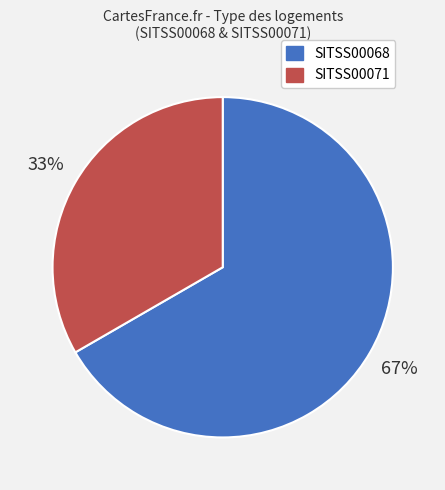

Which has a higher value, SITSS00068 or SITSS00071?

SITSS00068